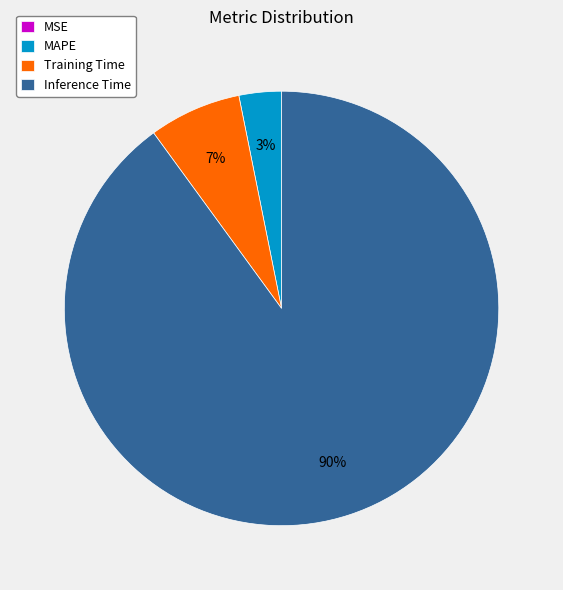

What percentage is the MAPE slice, to the nearest percent?

3%